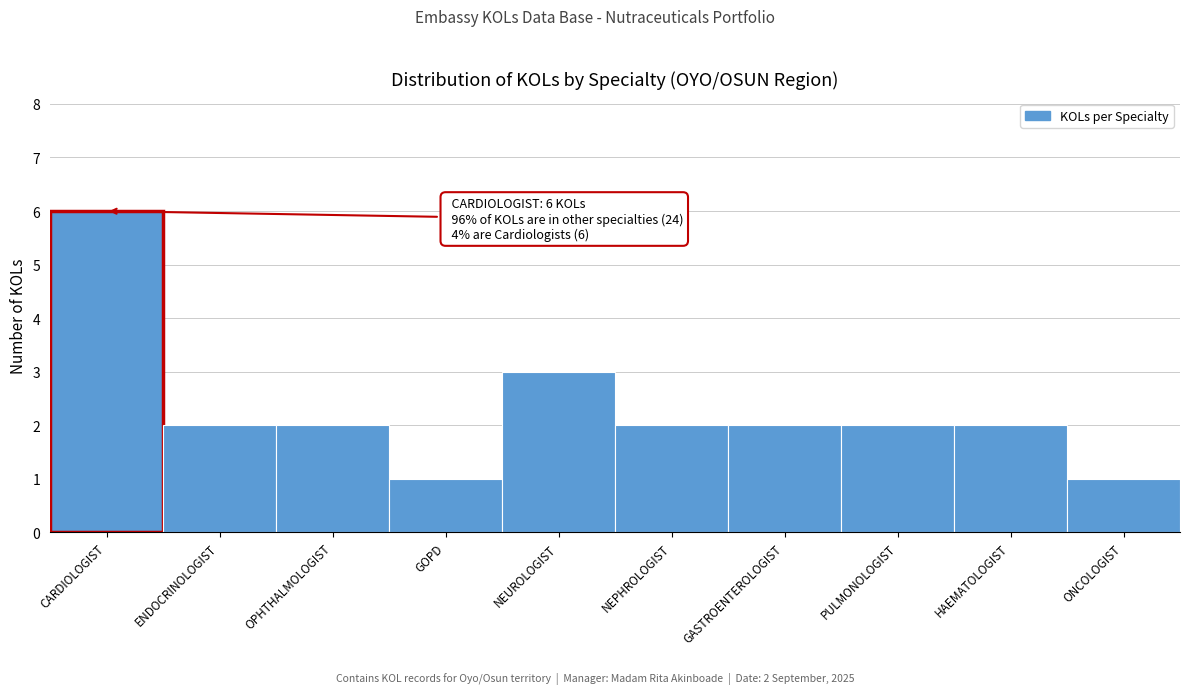

Reading right to left, what are all the values shown in this chart?

1	2	2	2	2	3	1	2	2	6